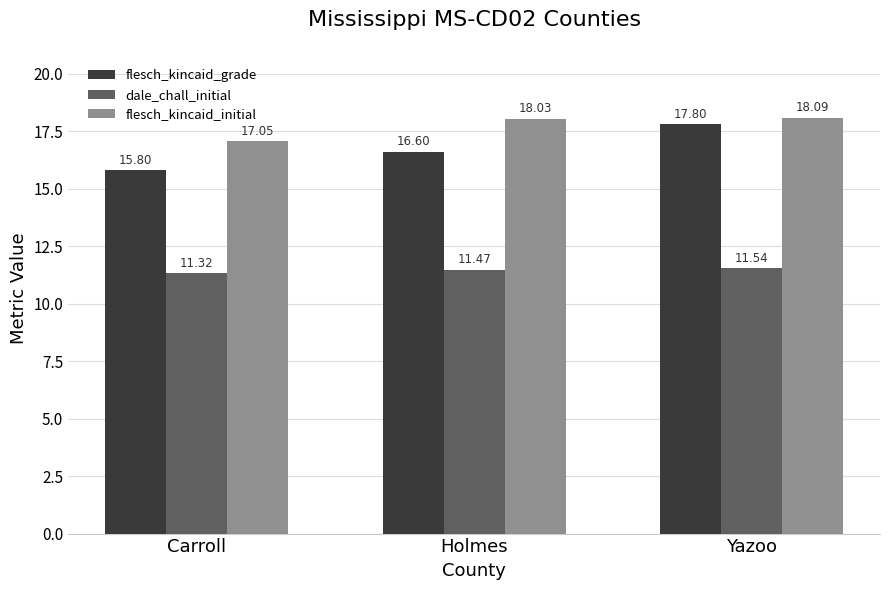

What position from the left is Holmes?

2